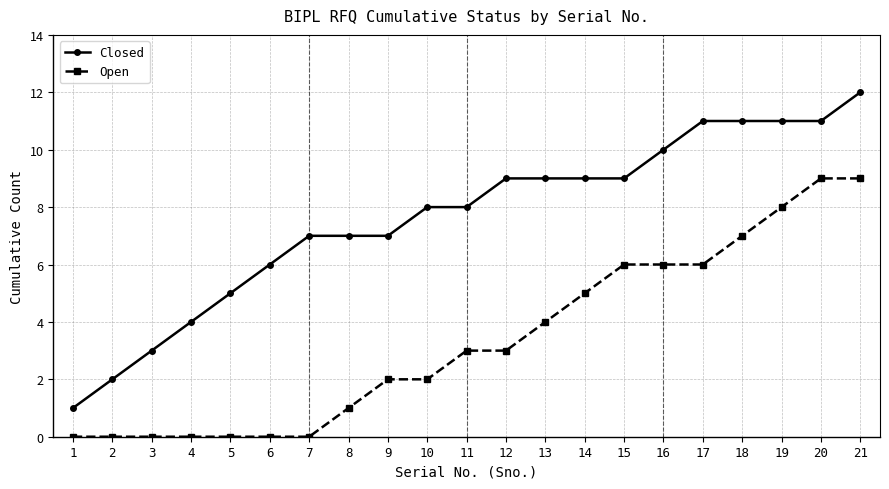

Reading left to right, what are all the values shown in this chart?

Closed: 1=1	2=2	3=3	4=4	5=5	6=6	7=7	8=7	9=7	10=8	11=8	12=9	13=9	14=9	15=9	16=10	17=11	18=11	19=11	20=11	21=12
Open: 1=0	2=0	3=0	4=0	5=0	6=0	7=0	8=1	9=2	10=2	11=3	12=3	13=4	14=5	15=6	16=6	17=6	18=7	19=8	20=9	21=9